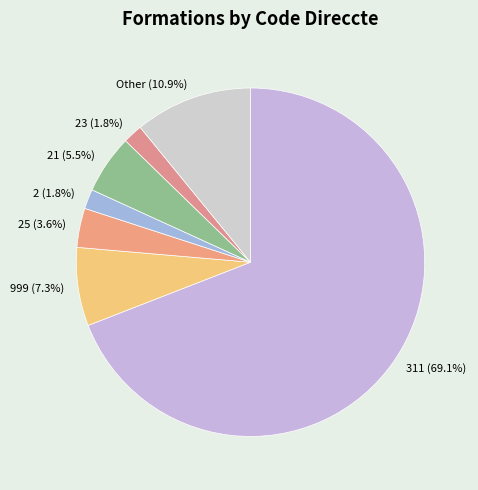

To the nearest percent, what percentage of the pie is Other?

11%